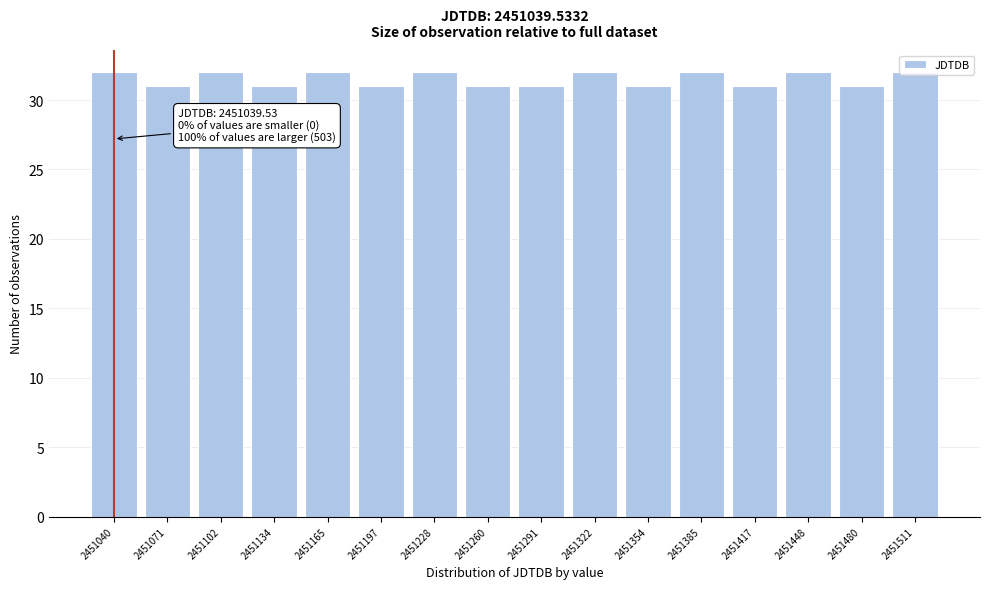

What is the maximum value shown in the chart?

32